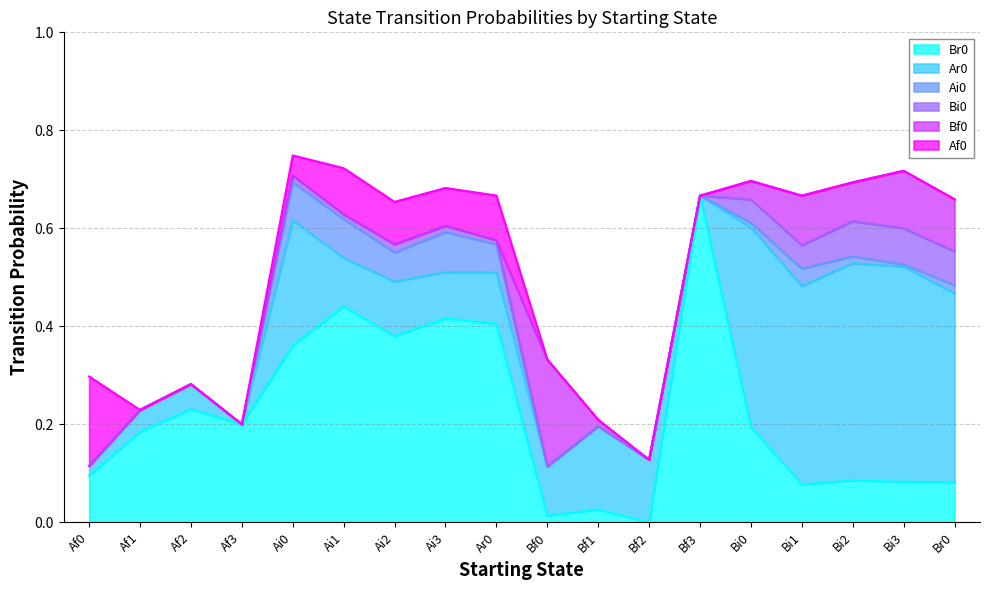

Rank the series by their maximum value, from lowest to highest.

Bi0, Ai0, Af0, Bf0, Ar0, Br0